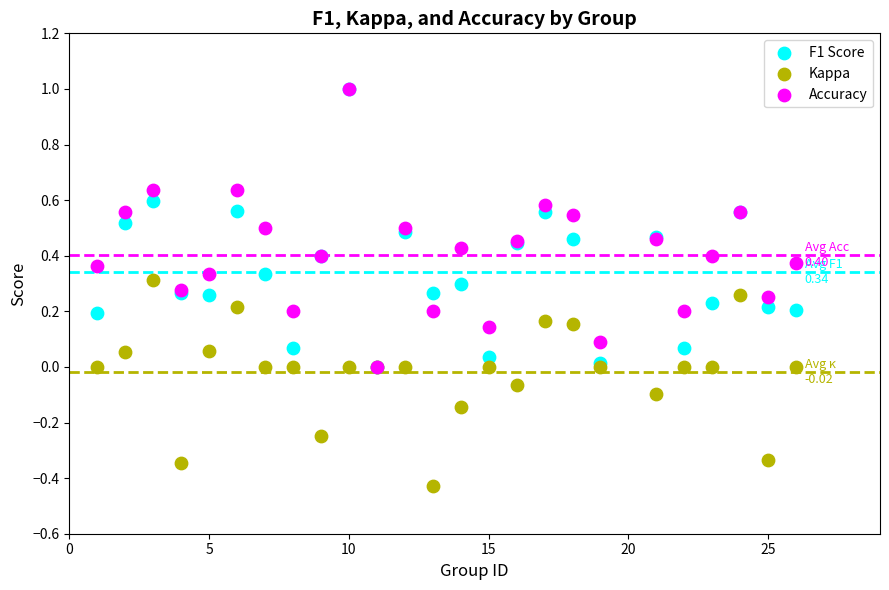

Which series reaches the minimum Y coordinate?

Kappa